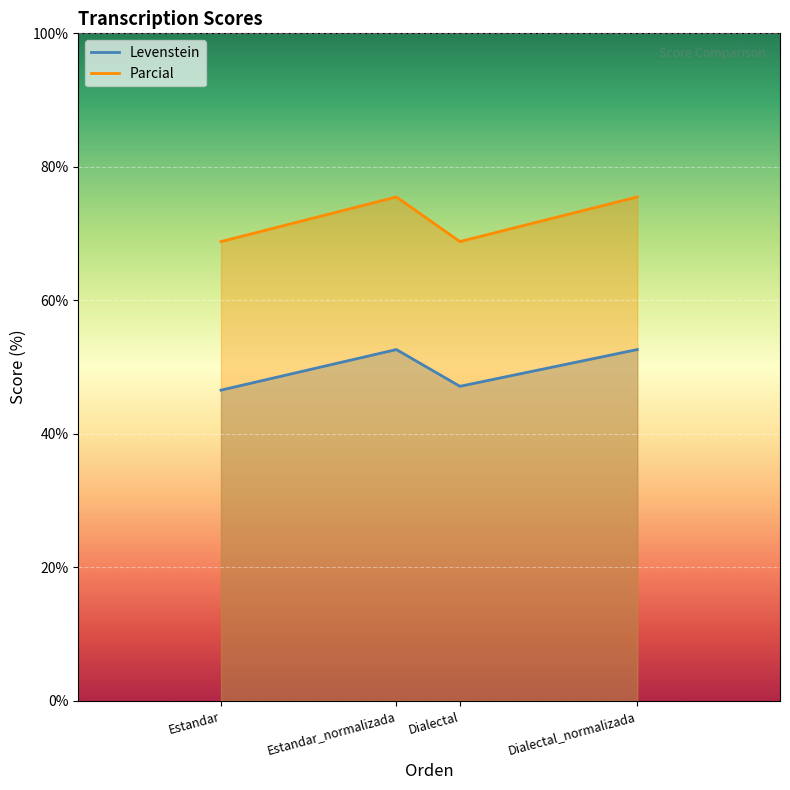

Which label corresponds to the smallest value in the chart?

Estandar